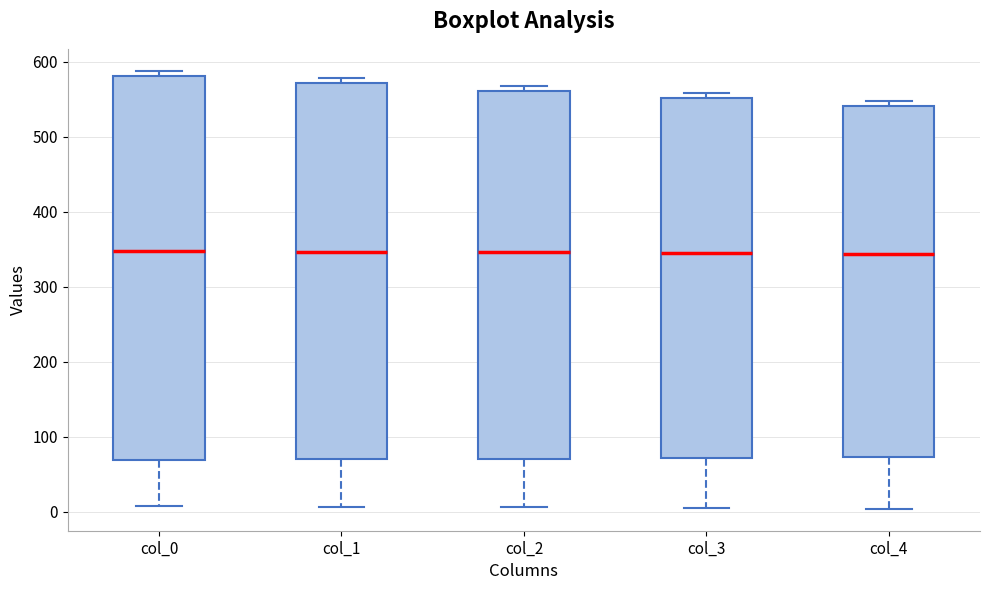

Which box is the tallest, from its lower edge to its upper edge?

col_0